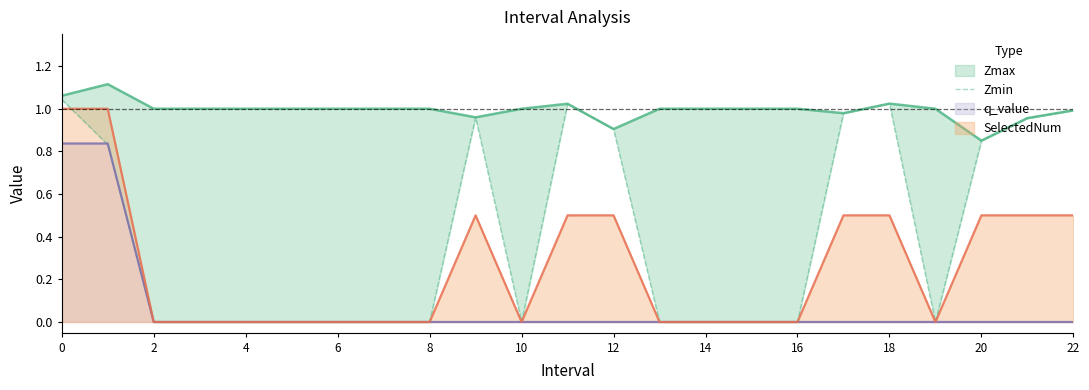

Is it true that q_value equals 0.0 at 14?

True